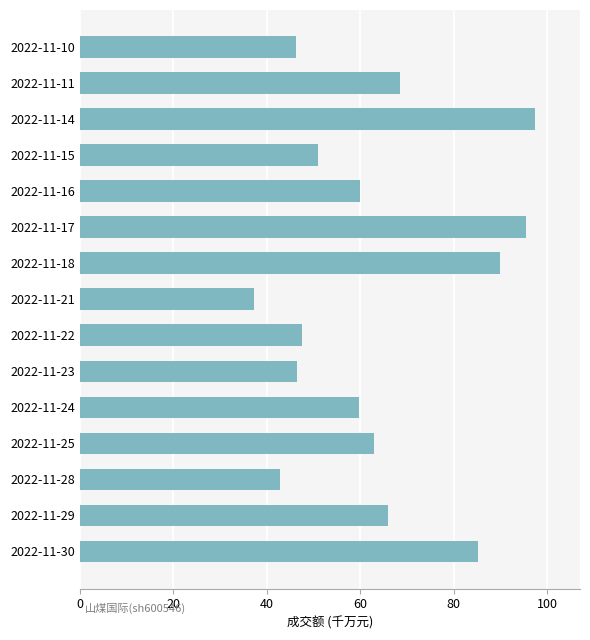

Does the chart contain any negative values?

No